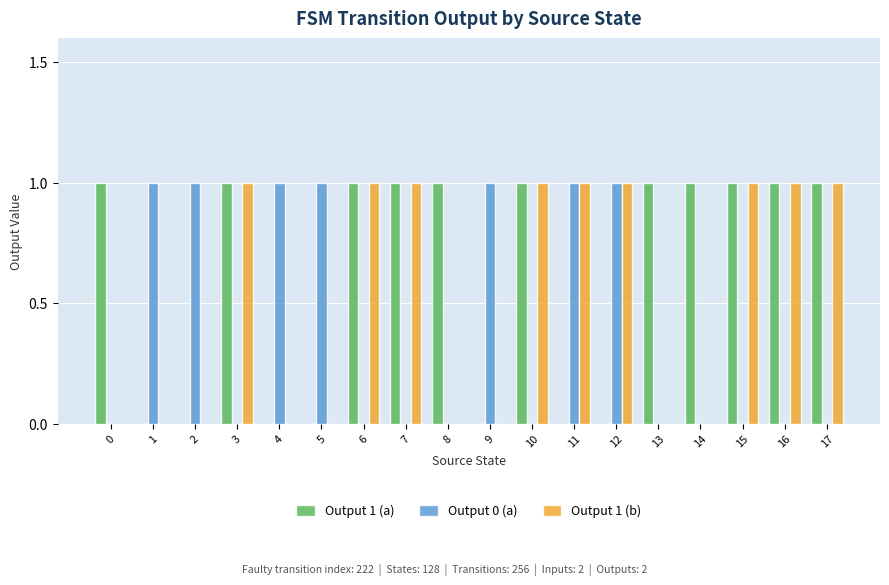

How many groups of bars are there?

18